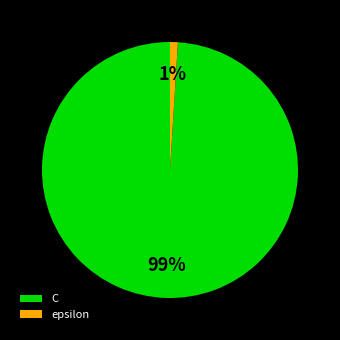

Is the sum of epsilon and C greater than half?

Yes